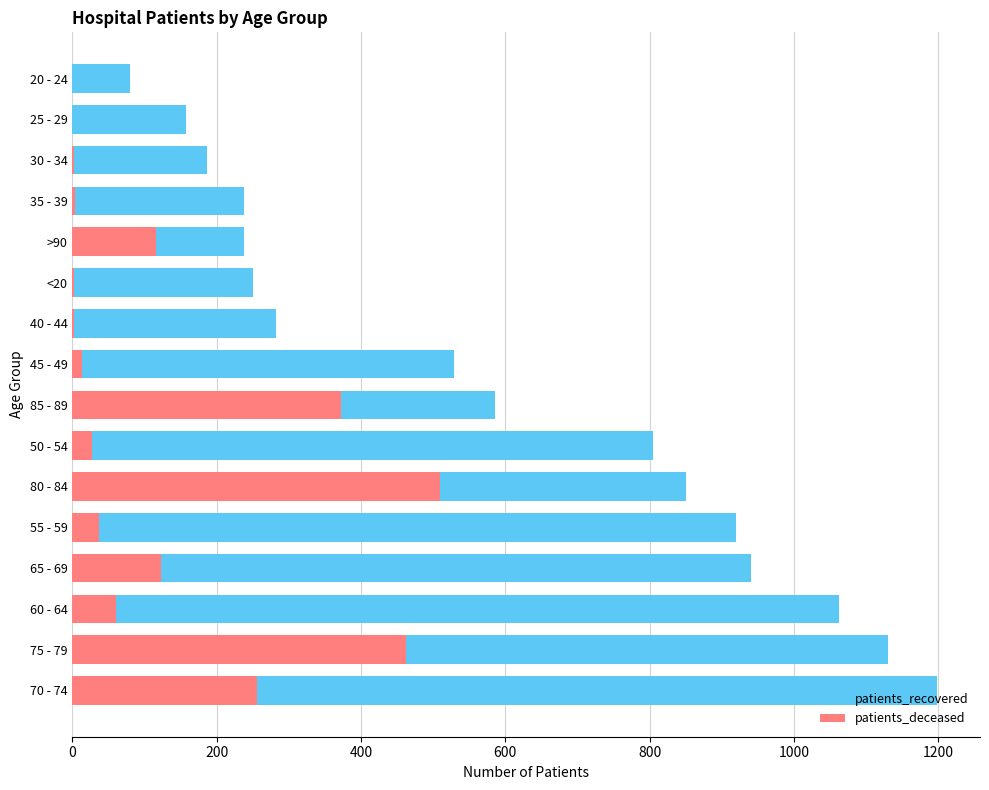

The patients_deceased series shows 11 at 50 - 54. True or false?

False